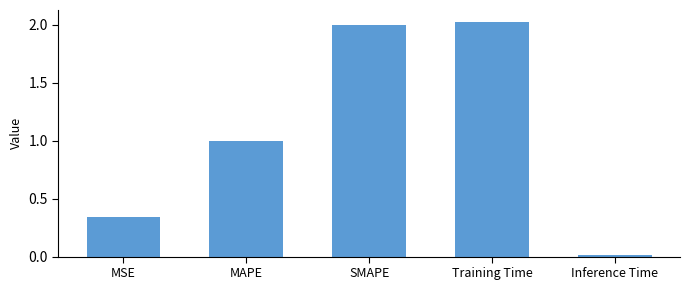

What is the difference between the values at MAPE and MSE?

0.7